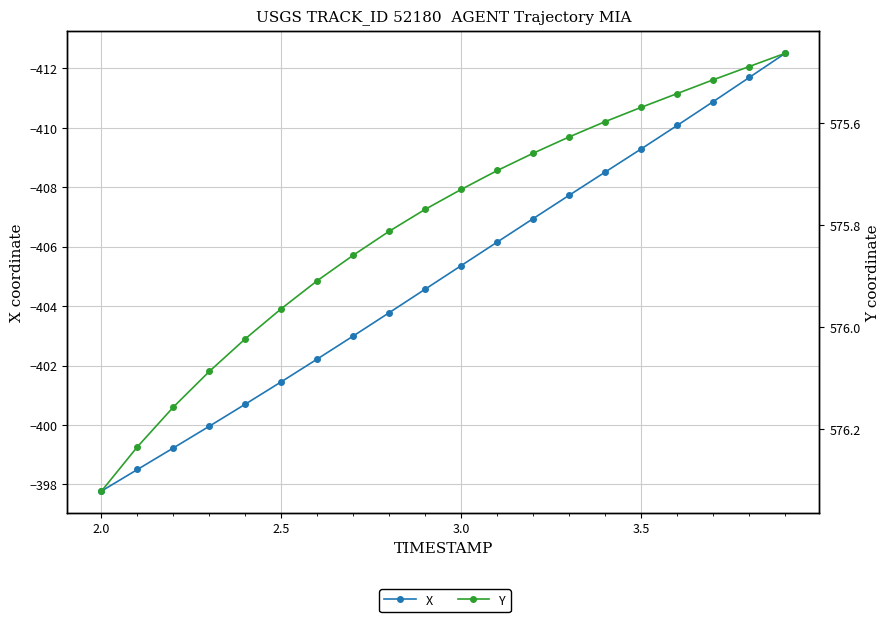

Reading left to right, transcribe all the data shown in this chart.

X: -397.8	-398.5	-399.2	-400.0	-400.7	-401.5	-402.2	-403.0	-403.8	-404.6	-405.4	-406.2	-406.9	-407.7	-408.5	-409.3	-410.1	-410.9	-411.7	-412.5
Y: 576.3	576.2	576.2	576.1	576.0	576.0	575.9	575.9	575.8	575.8	575.7	575.7	575.7	575.6	575.6	575.6	575.5	575.5	575.5	575.5